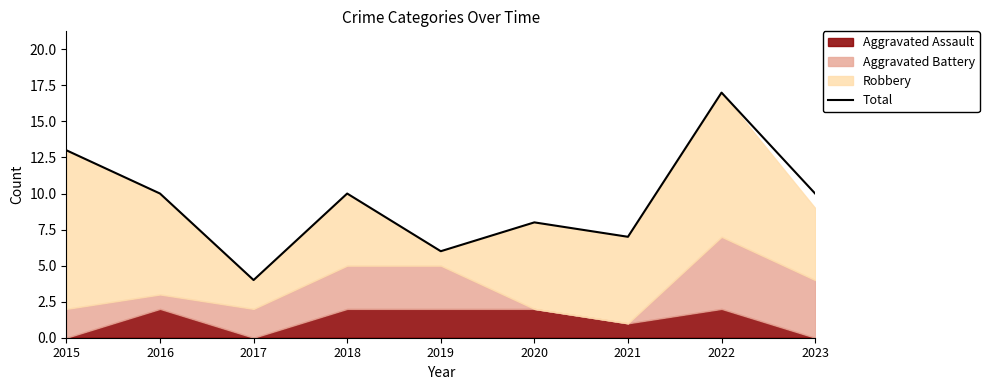

List the labels in order of value, smallest first.

2017, 2019, 2021, 2020, 2016, 2018, 2023, 2015, 2022